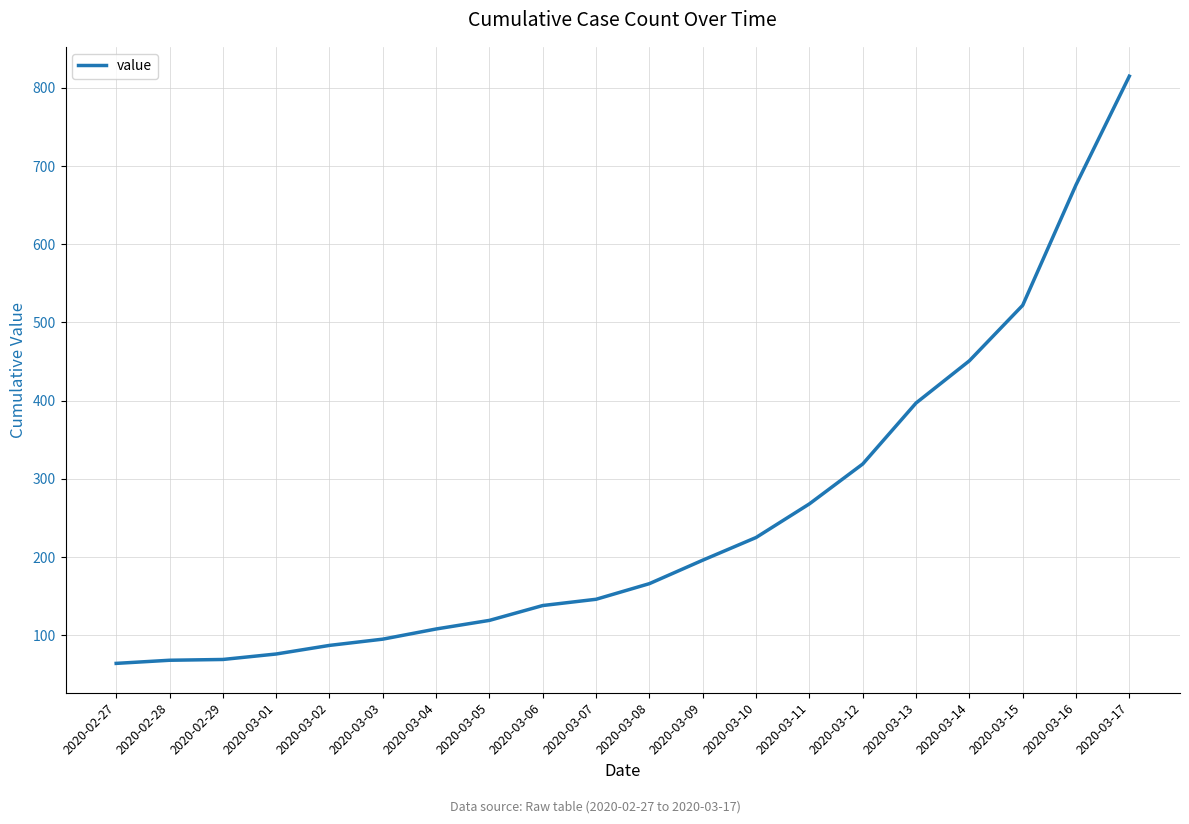

The value at 2020-03-08 is 46. True or false?

False